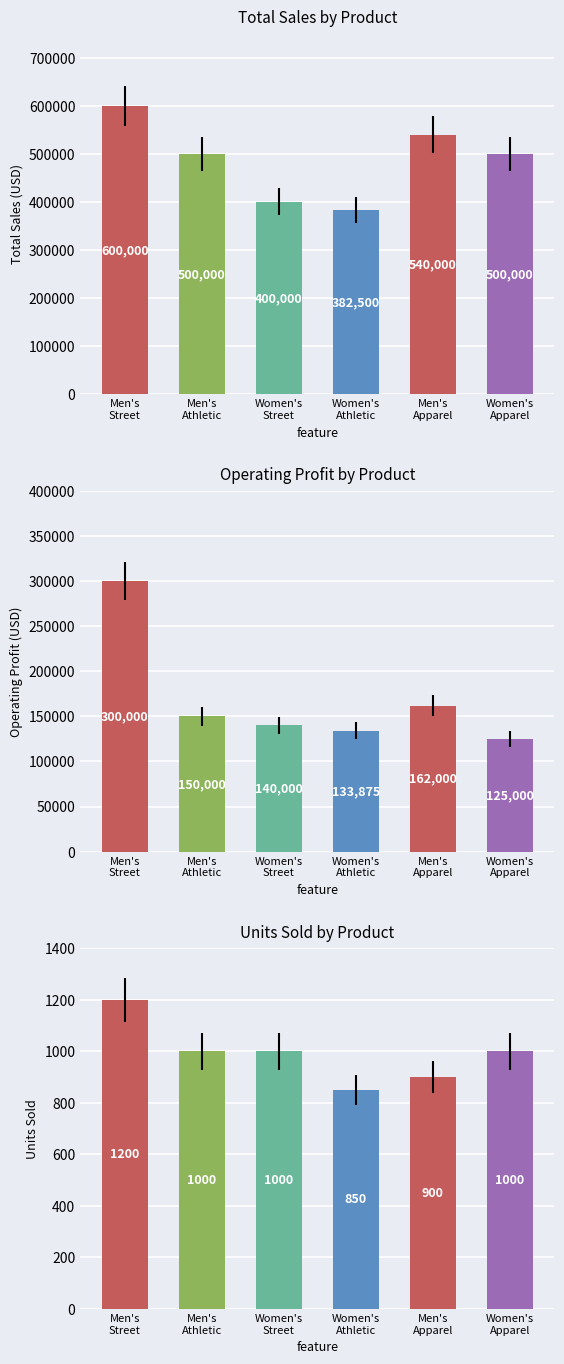

Does the chart contain stacked bars?

No